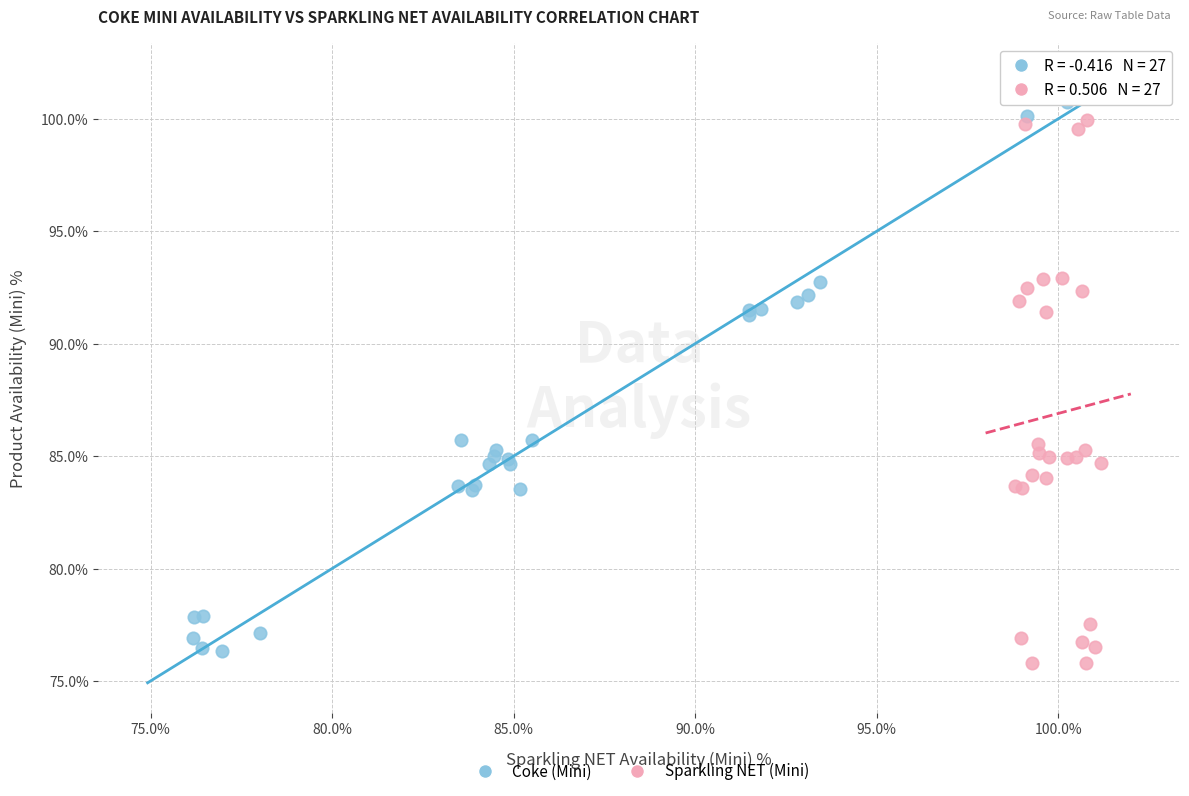

Which series reaches the minimum Y coordinate?

Sparkling NET (Mini)